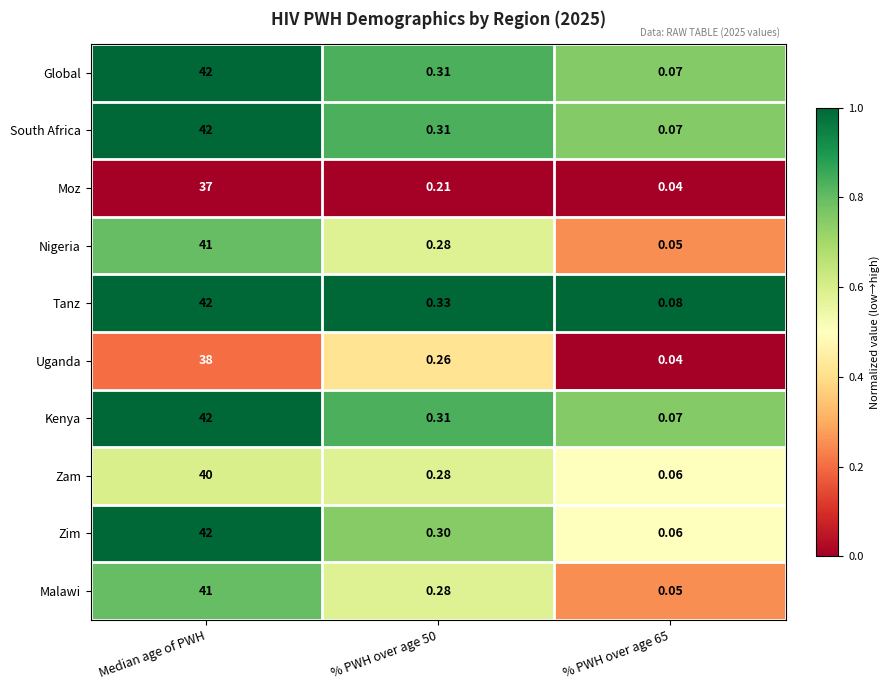

Which series has the widest spread of values?

Zim